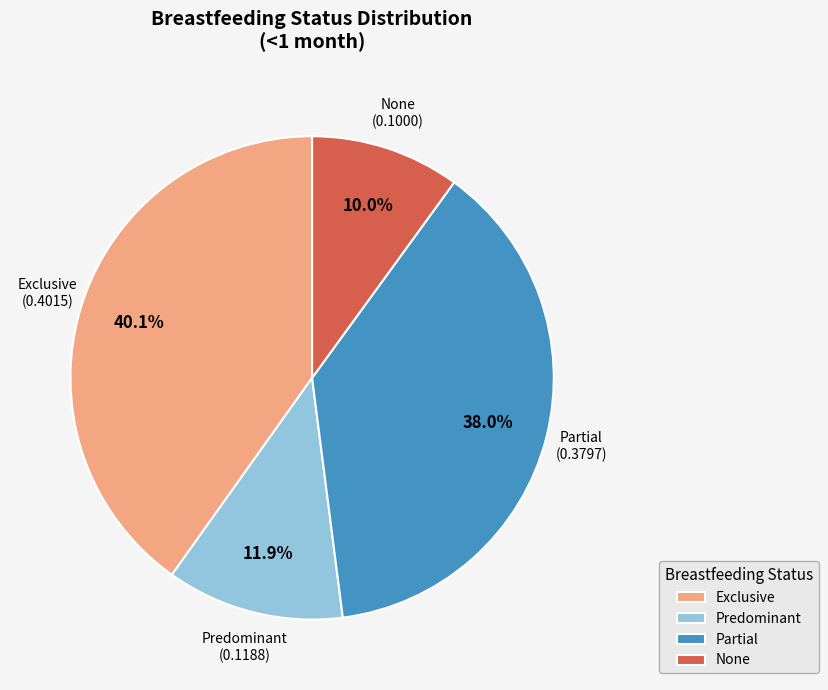

Which category has the biggest portion of the pie?

Exclusive